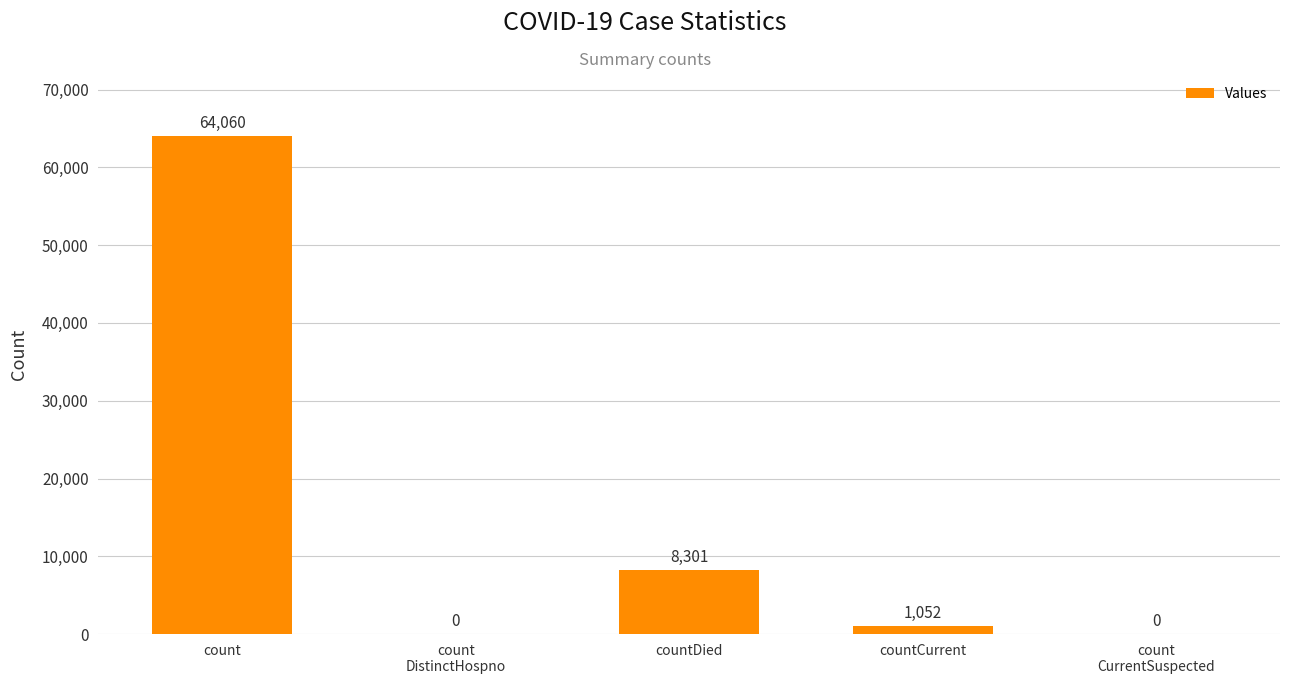

Where does the data first go above 1052?

count